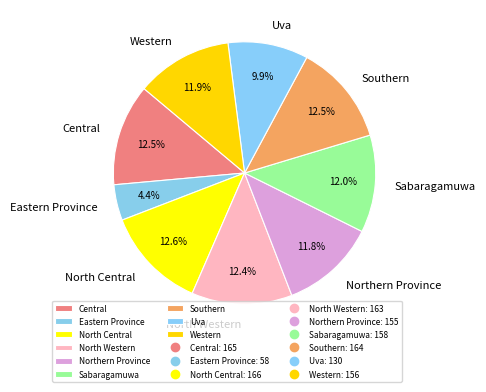

What percentage do Western and Central together represent?

24.4%